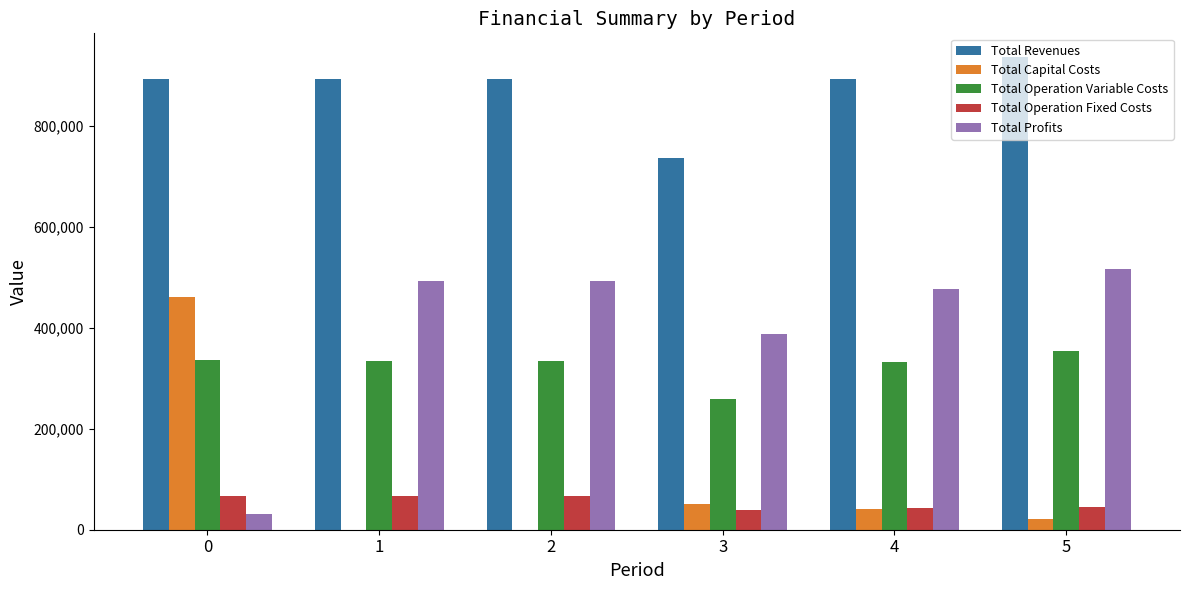

What is the total value across all series at 1?

1789451.2